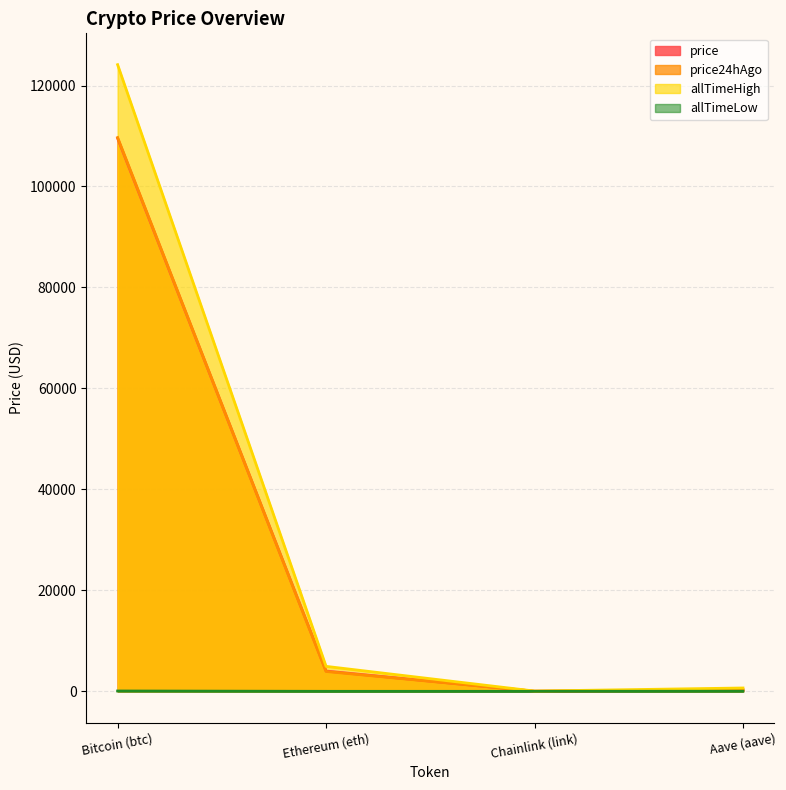

What is the total value across all series at Chainlink (link)?

94.3